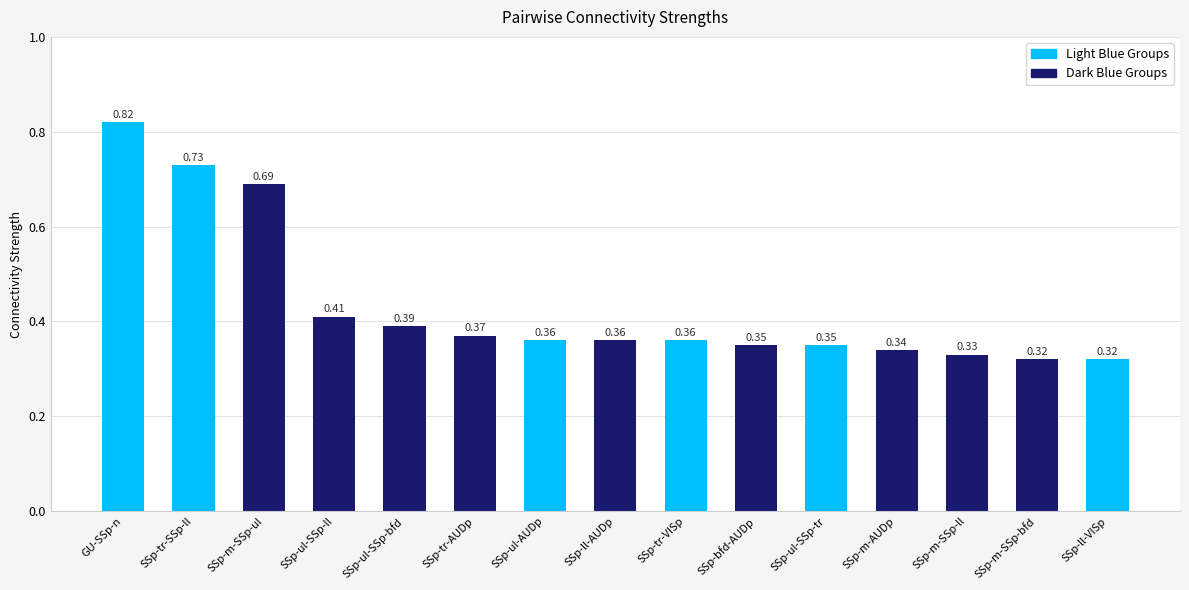

What is the difference between the maximum and second lowest values?

0.5